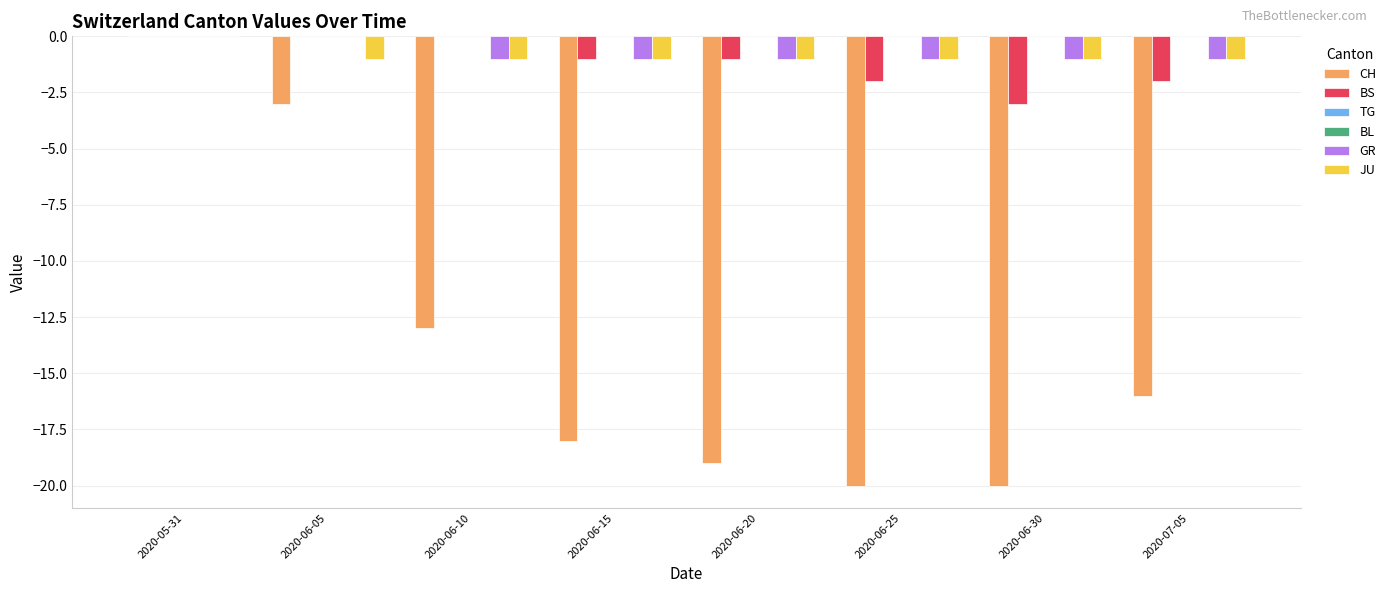

What position from the left is 2020-06-20?

5